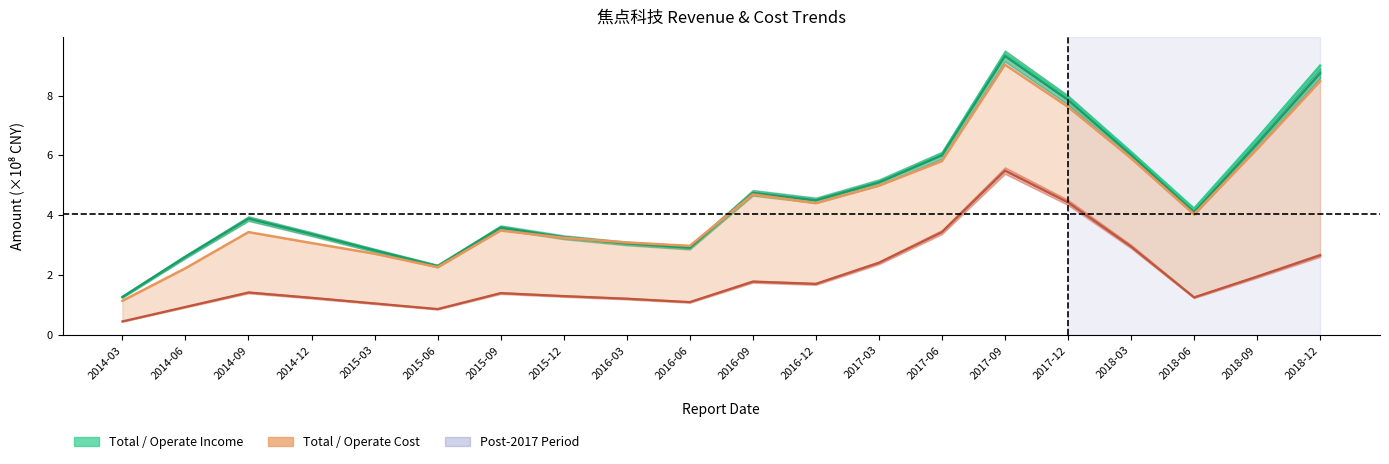

Rank the categories by TOTAL_OPERATE_COST value from lowest to highest.

2014-03, 2014-06, 2015-06, 2015-03, 2016-06, 2014-12, 2016-03, 2015-12, 2014-09, 2015-09, 2018-06, 2016-12, 2016-09, 2017-03, 2017-06, 2018-03, 2018-09, 2017-12, 2018-12, 2017-09